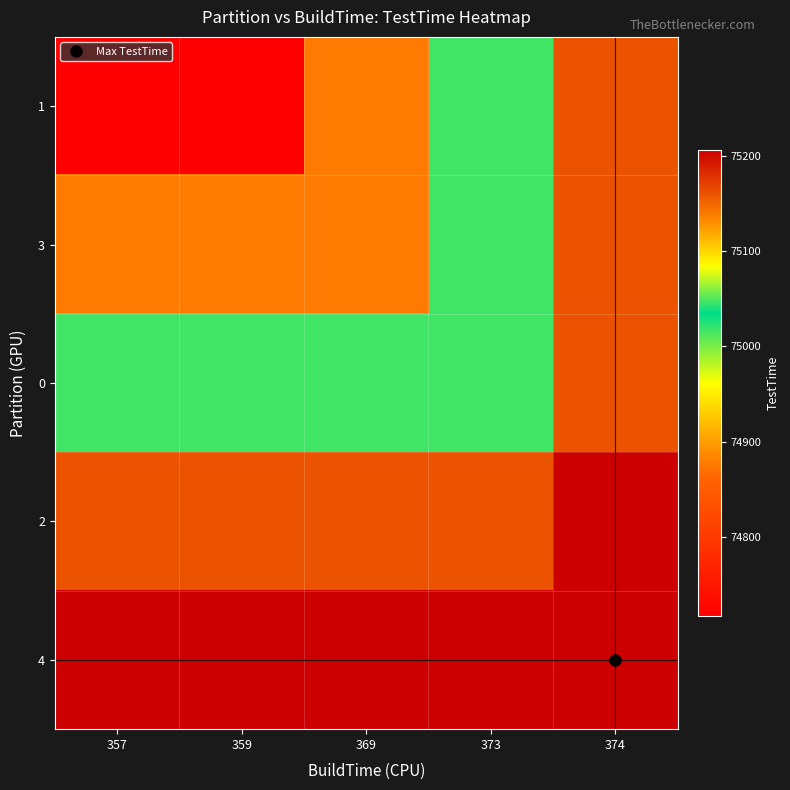

At which category does the chart reach its minimum across all series?

357